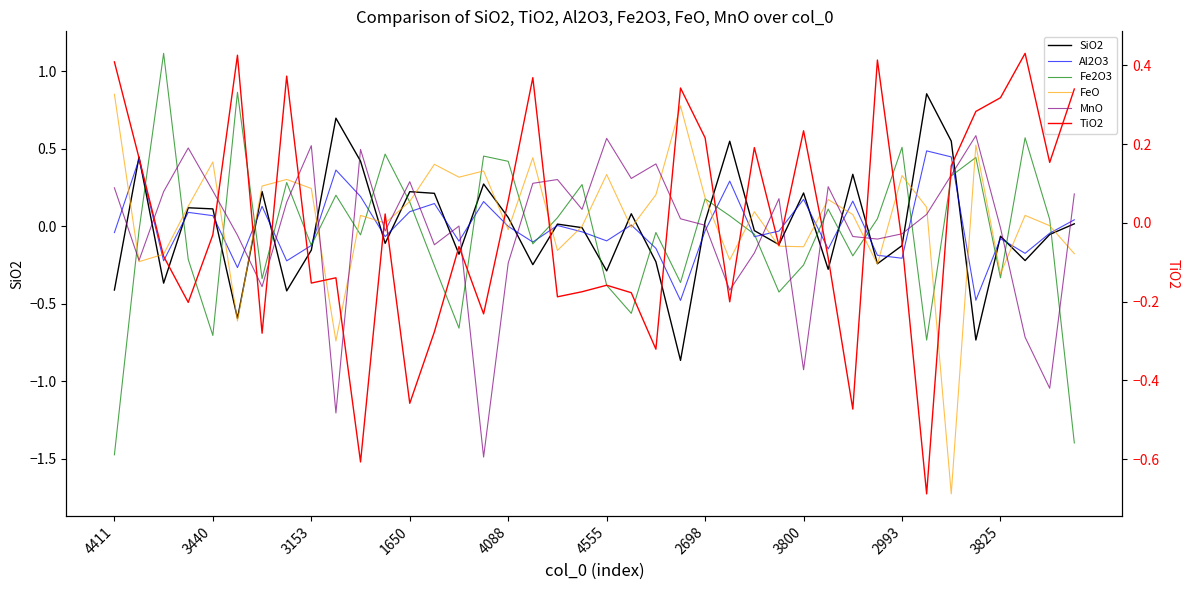

How many positive values does the Al2O3 series have?

17